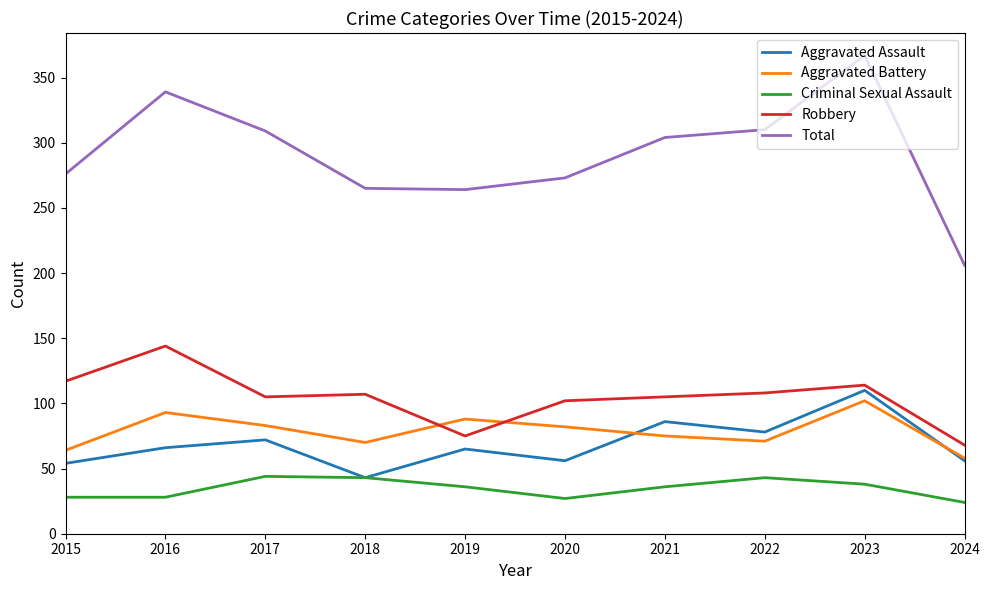

The Aggravated Battery series shows 93 at 2016. True or false?

True